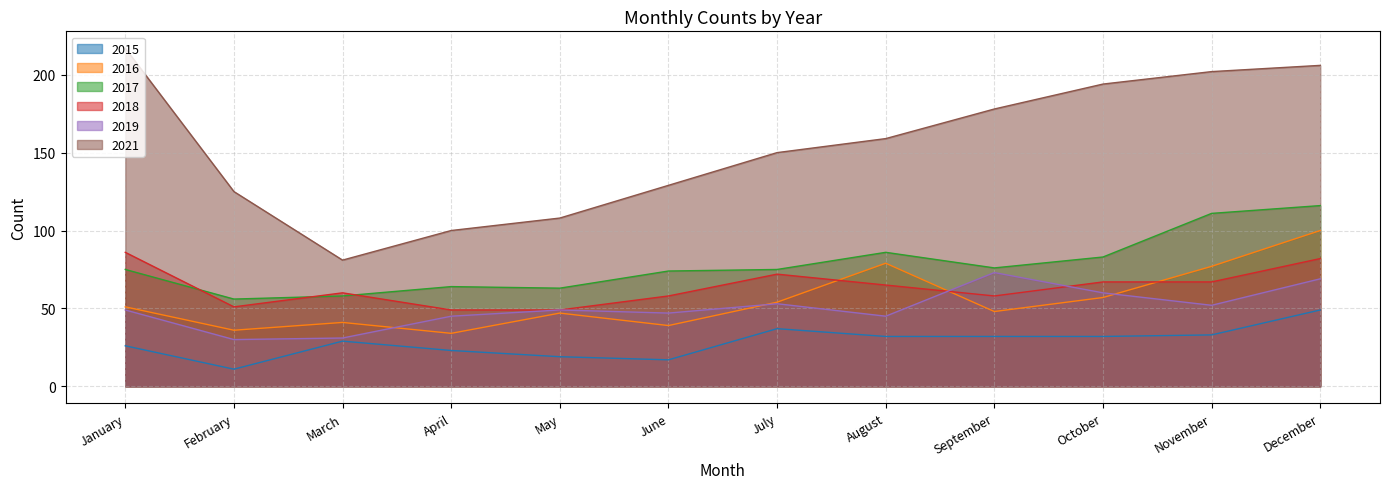

At October, list the series in order from smallest to largest.

2015, 2016, 2019, 2018, 2017, 2021